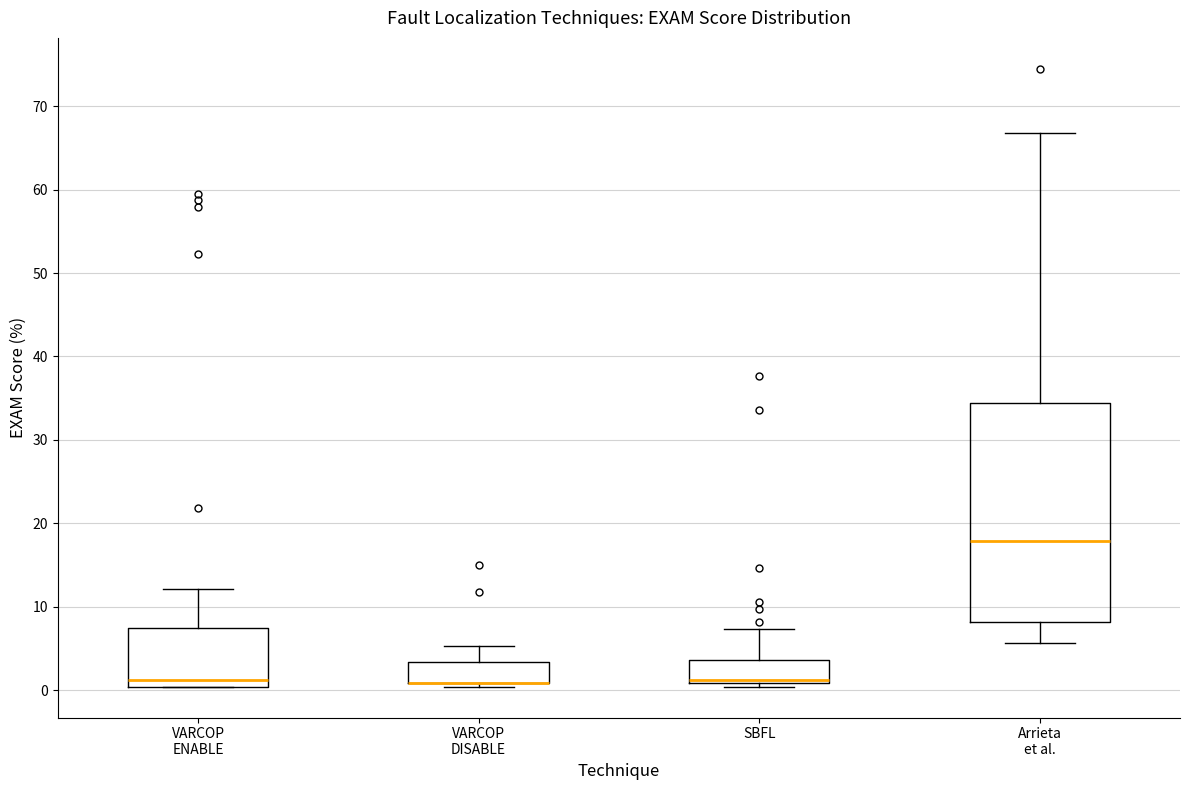

Reading left to right, transcribe this box plot: for each box, give where its median line is, the range the box spans, and where its two whiskers end, as read against the y-axis. The values are not printed on the chart, so give them approximately, as read against the axis.

VARCOP ENABLE: median 1, box 0 to 7, whiskers 0 to 12
VARCOP DISABLE: median 1 (drawn on the box's lower edge), box 1 to 3, whiskers 0 to 5
SBFL: median 1 (just above the box's lower edge), box 1 to 4, whiskers 0 to 7
Arrieta et al.: median 18, box 8 to 34, whiskers 6 to 67